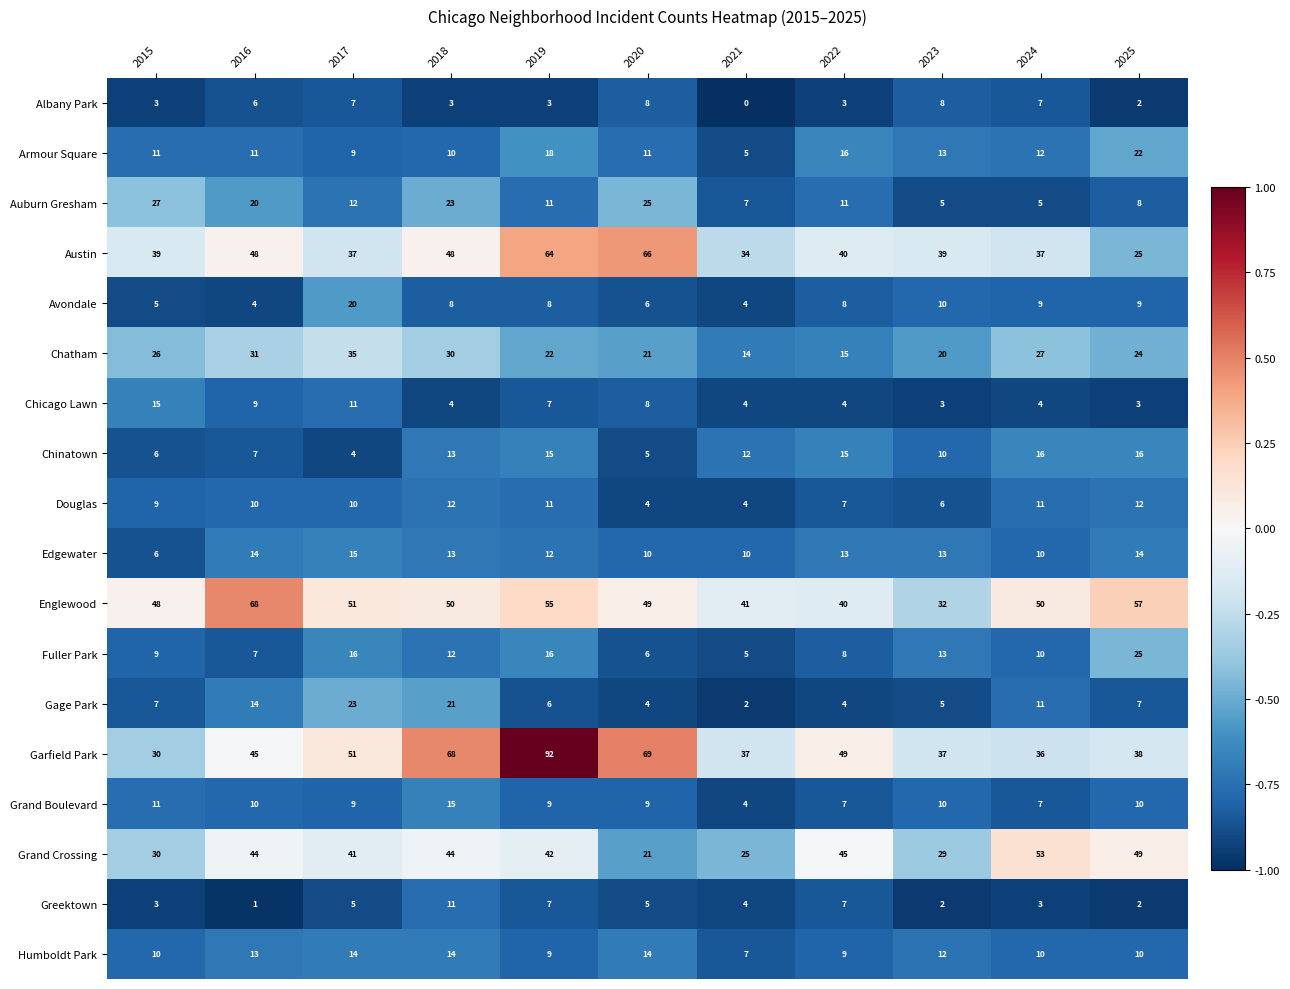

Is it true that Englewood equals 10 at 2022?

False